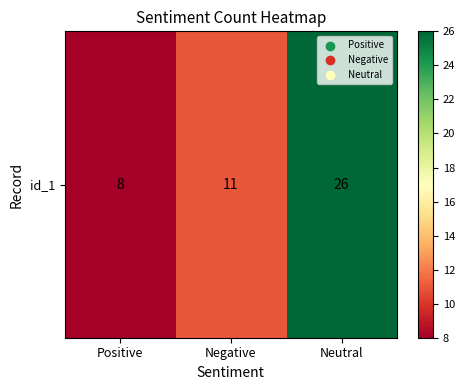

What is the difference between the values at Negative and Positive?

3